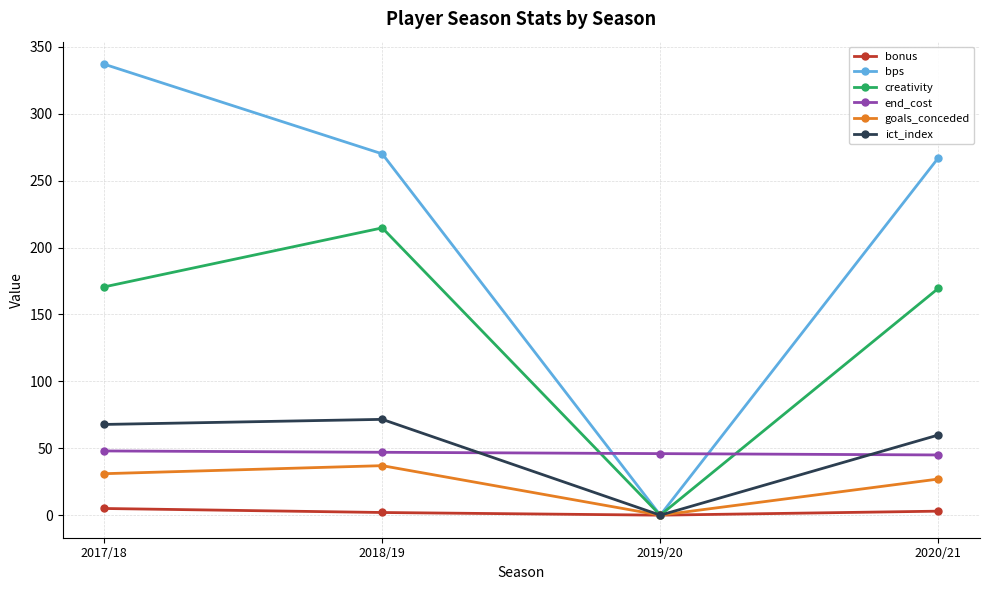

True or false: end_cost and bonus cross at least once.

False